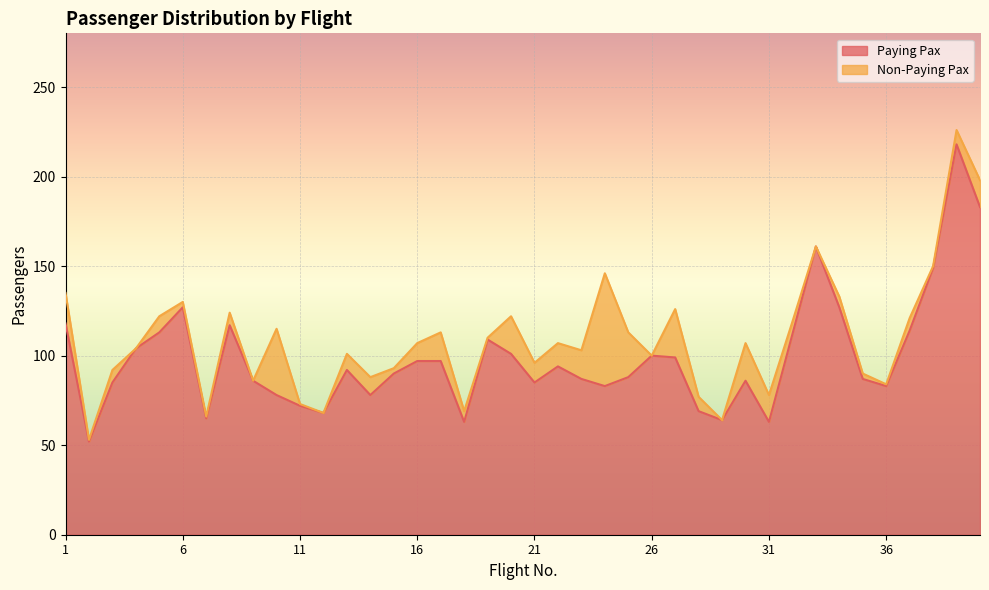

How many values exceed 92?

19